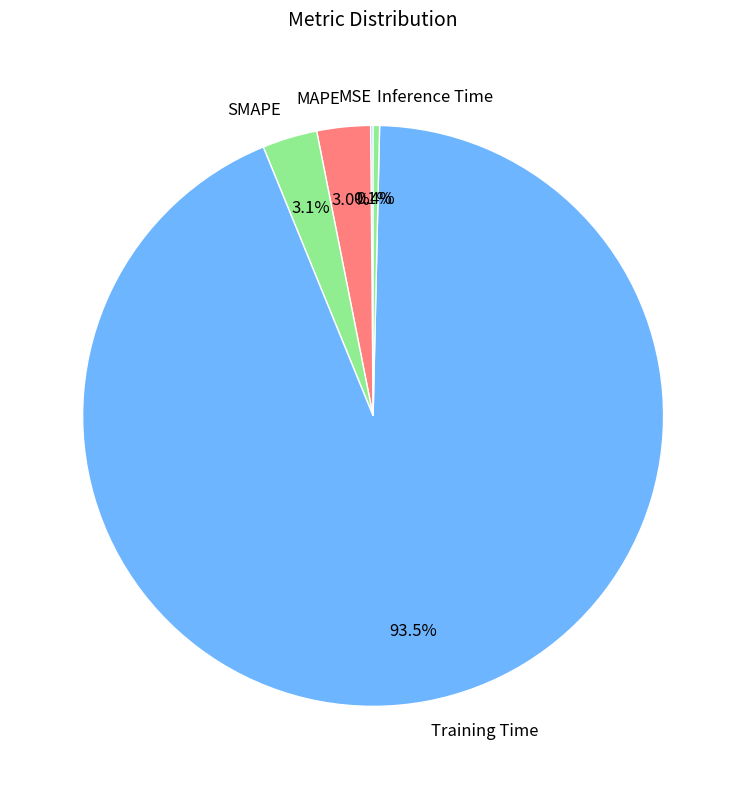

Does Training Time account for over 50% of the chart?

Yes